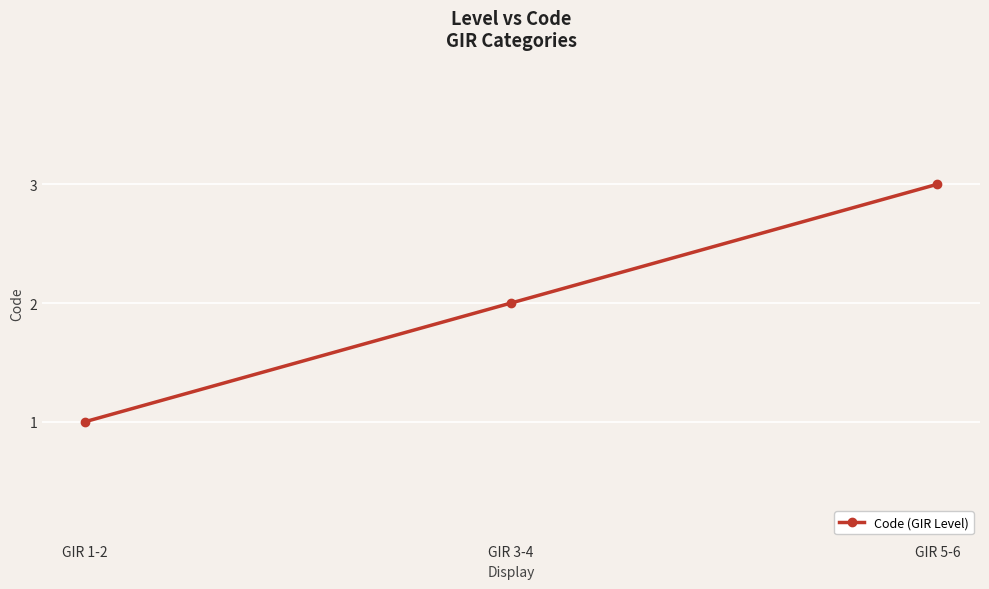

Count the values in the range 1 to 3.

3